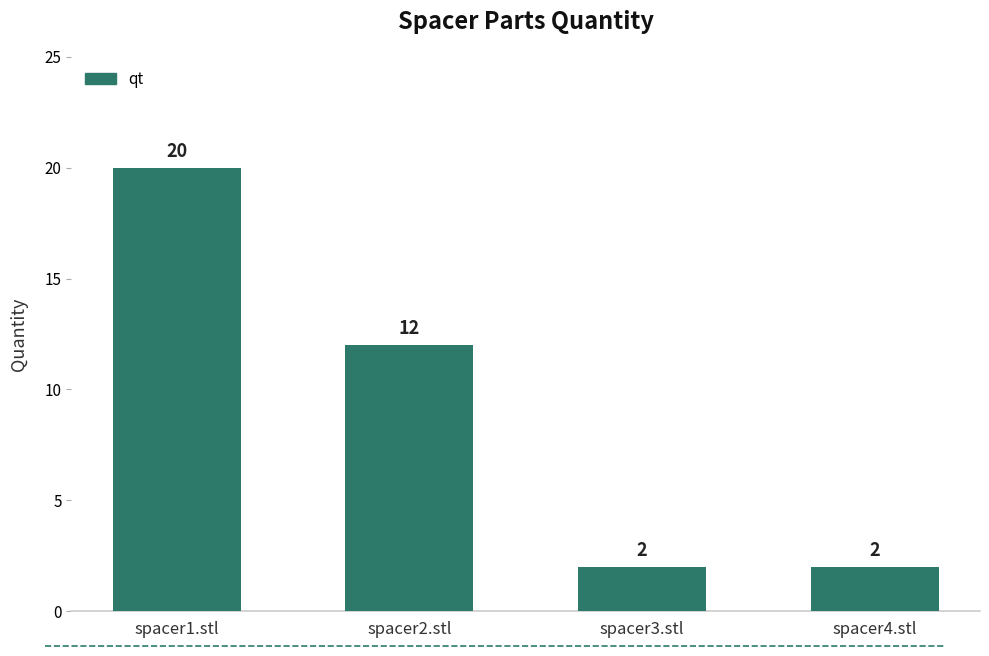

What is the value of the 4th bar from the left?

2